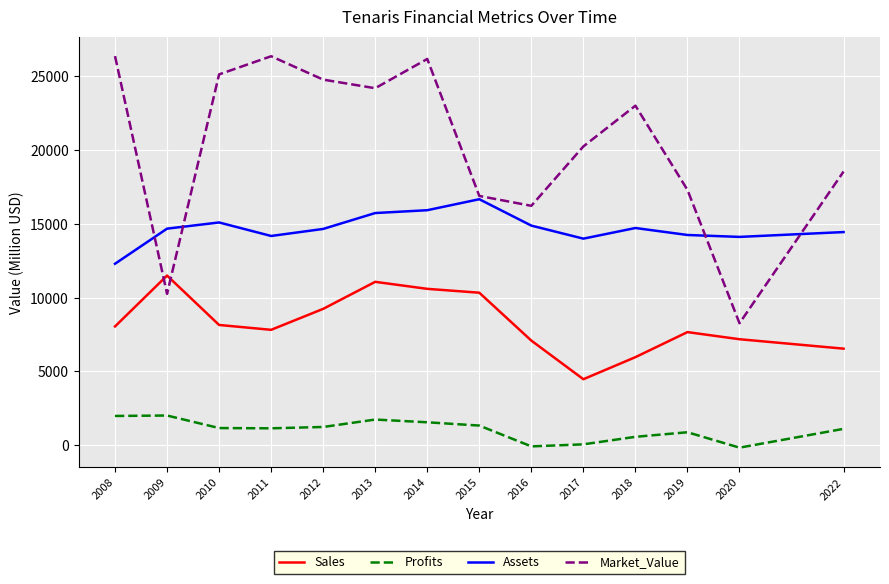

True or false: Market_Value and Profits intersect in this chart.

False